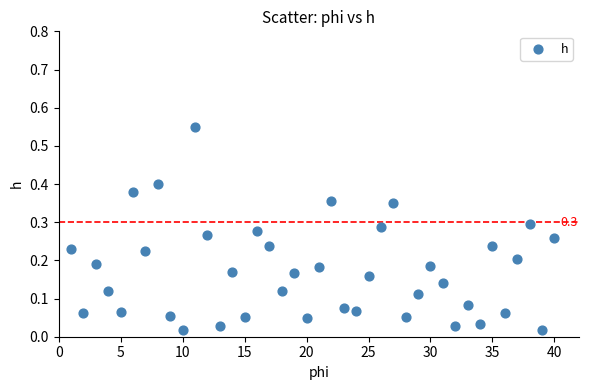

What is the range of X values (max minus min)?

39.0